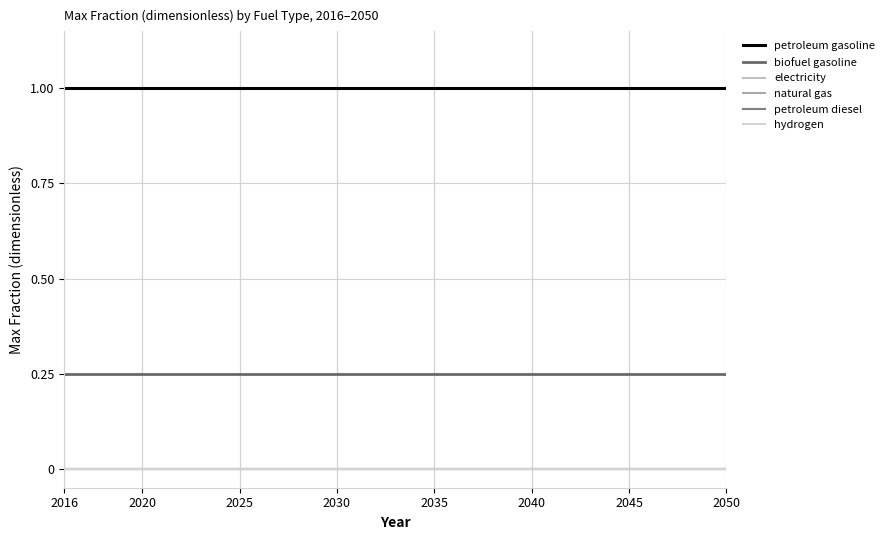

Where is biofuel gasoline nearest to the value 0?

2016